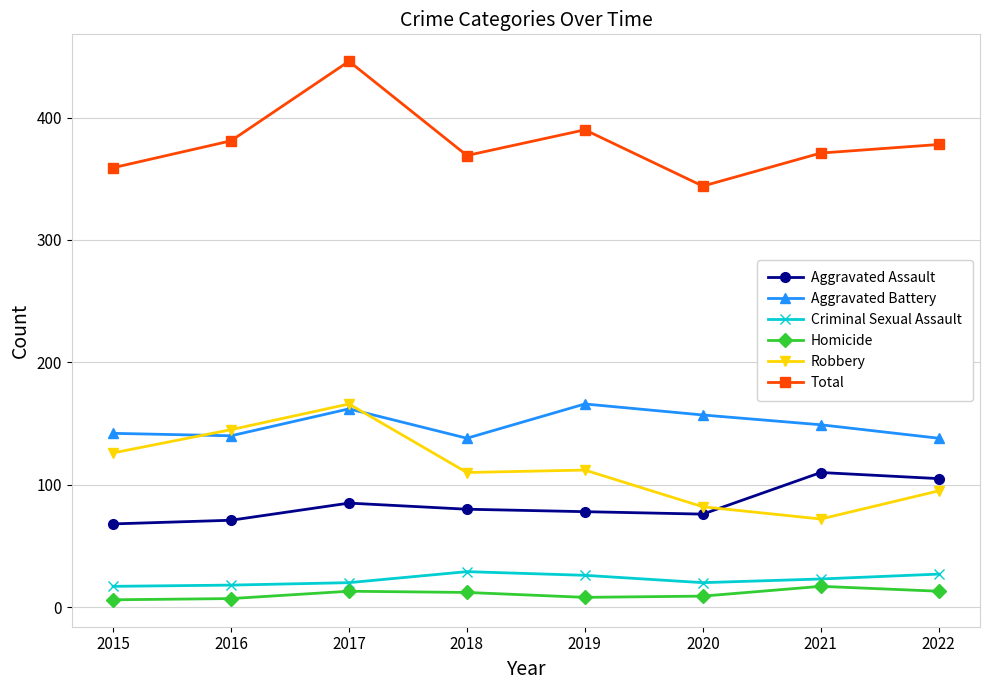

At which category does the chart reach its peak across all series?

2017